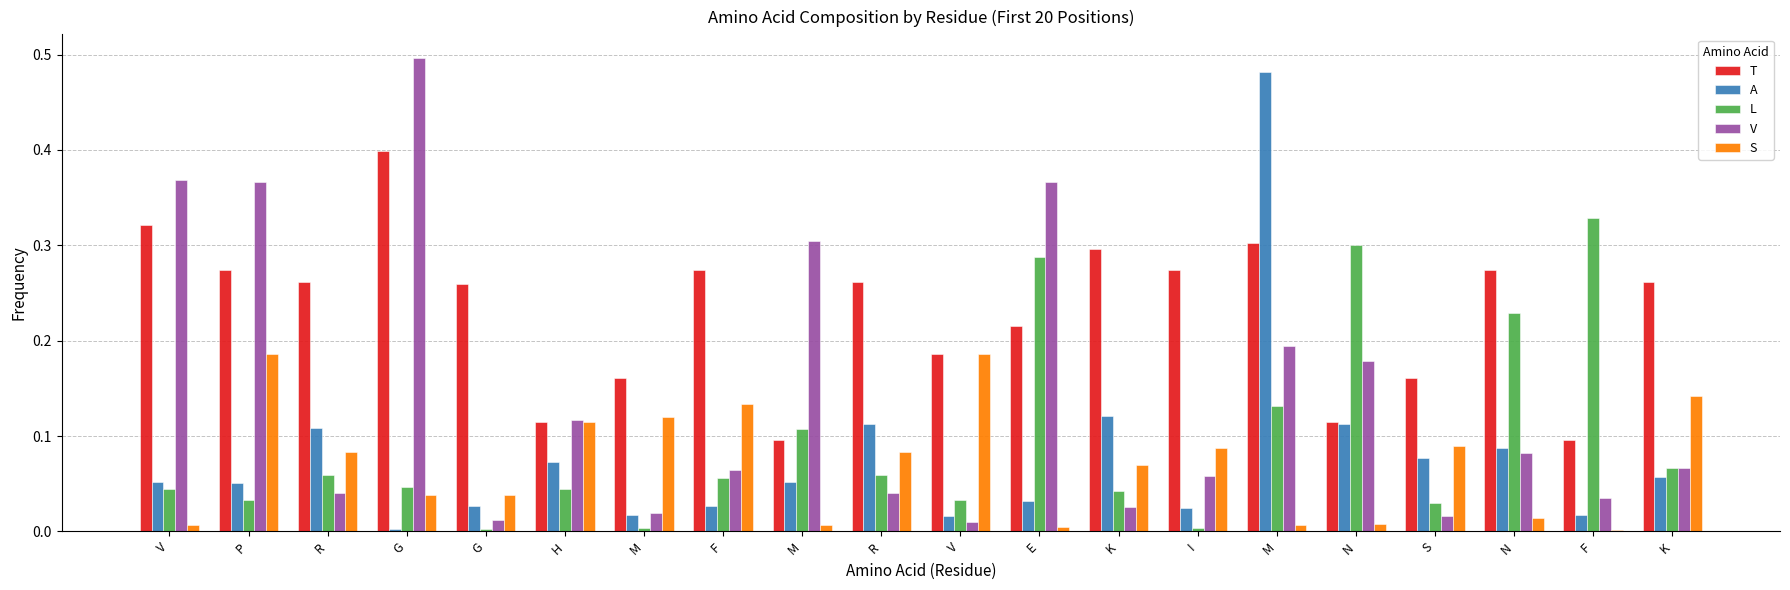

At which category is the sum across all series the highest?

M